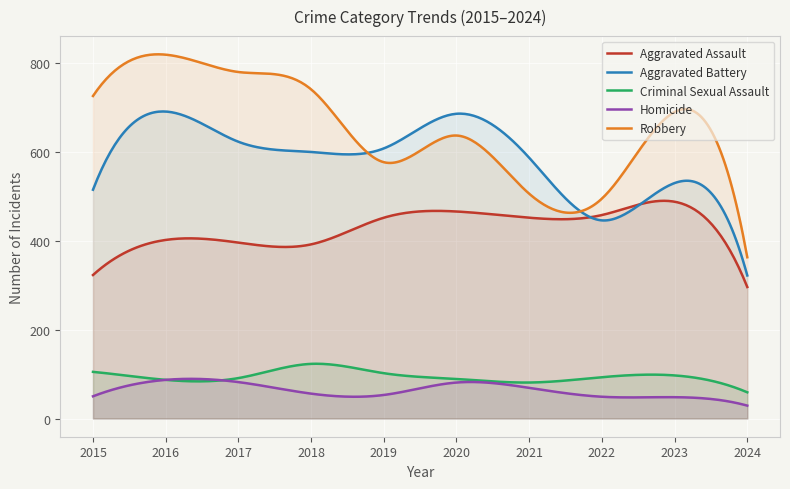

What are all the series names shown in the legend?

Aggravated Assault, Aggravated Battery, Criminal Sexual Assault, Homicide, Robbery